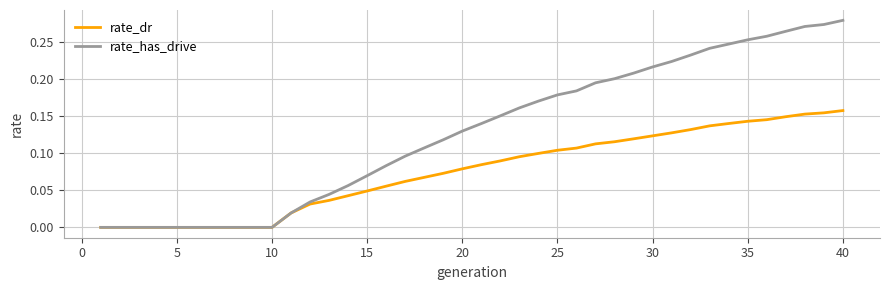

How many rate_dr values are between 0 and 1?

40